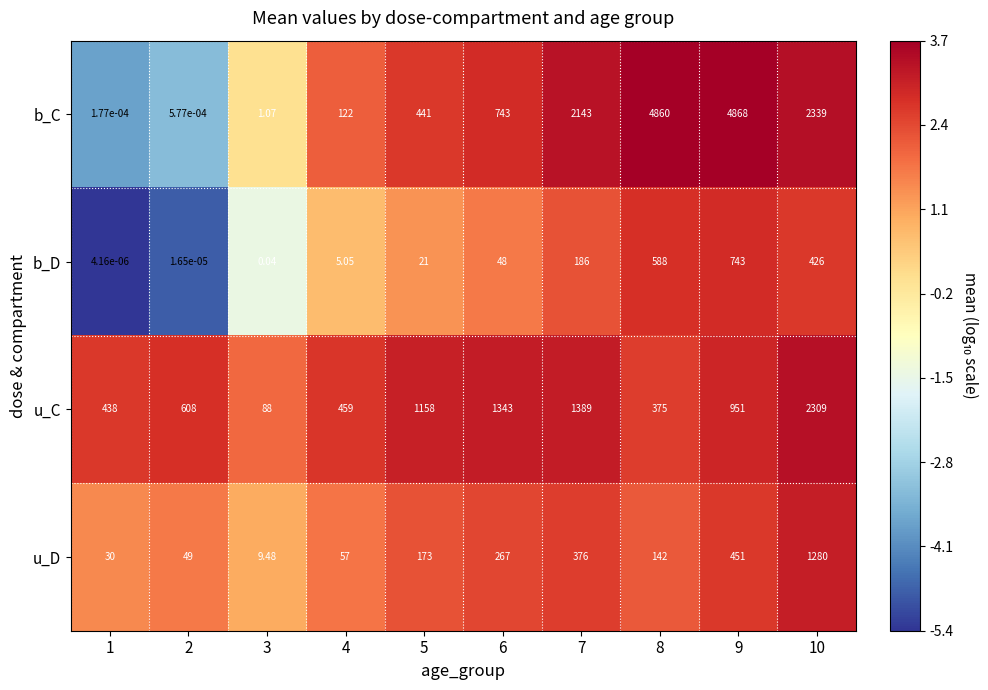

Is the value of u_D at 1 greater than the value of u_C at 4?

No